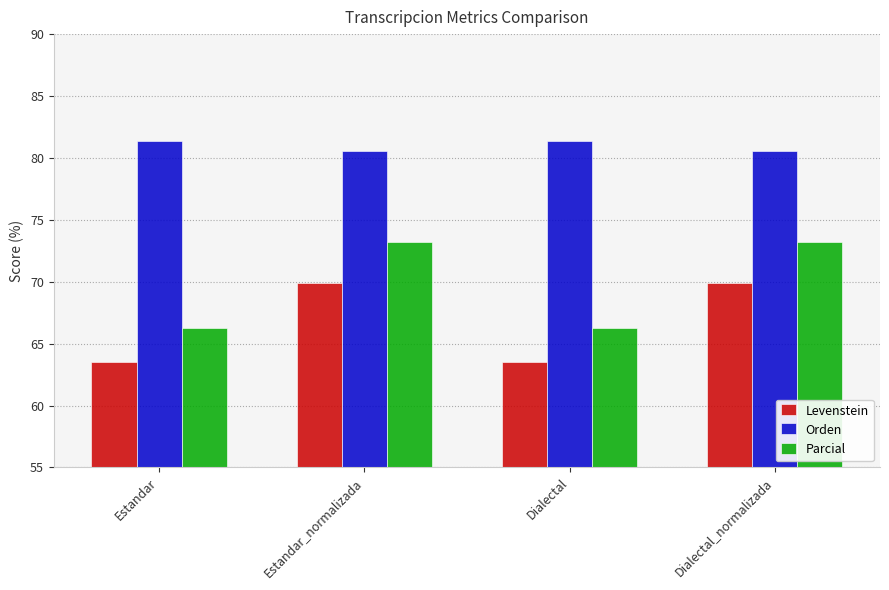

What is the value of the Parcial bar at the 4th from the left?

73.2